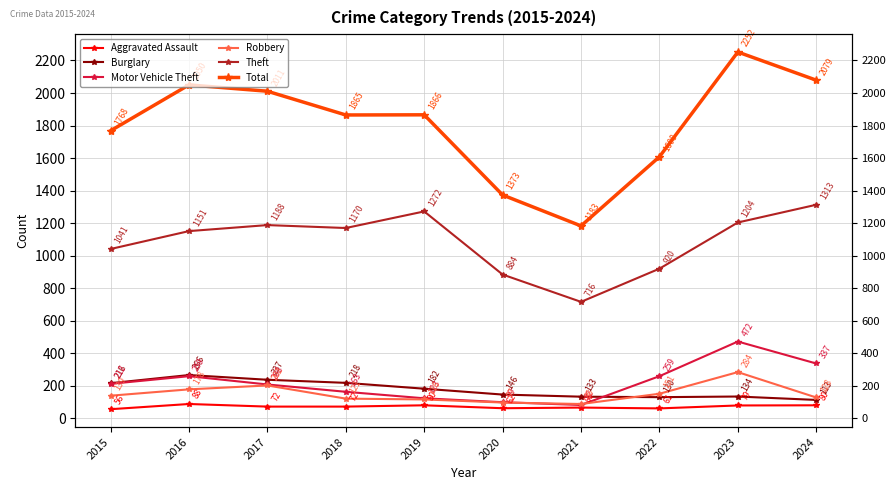

Reading right to left, extract all data points from this chart.

Aggravated Assault: 2024=80	2023=79	2022=61	2021=66	2020=62	2019=80	2018=72	2017=72	2016=88	2015=56
Burglary: 2024=113	2023=134	2022=130	2021=133	2020=146	2019=182	2018=218	2017=237	2016=266	2015=216
Motor Vehicle Theft: 2024=337	2023=472	2022=259	2021=82	2020=99	2019=123	2018=163	2017=208	2016=259	2015=212
Robbery: 2024=128	2023=284	2022=151	2021=88	2020=97	2019=116	2018=121	2017=202	2016=178	2015=139
Theft: 2024=1313	2023=1204	2022=920	2021=716	2020=884	2019=1272	2018=1170	2017=1188	2016=1151	2015=1041
Total: 2024=2079	2023=2252	2022=1608	2021=1183	2020=1373	2019=1866	2018=1865	2017=2011	2016=2050	2015=1768